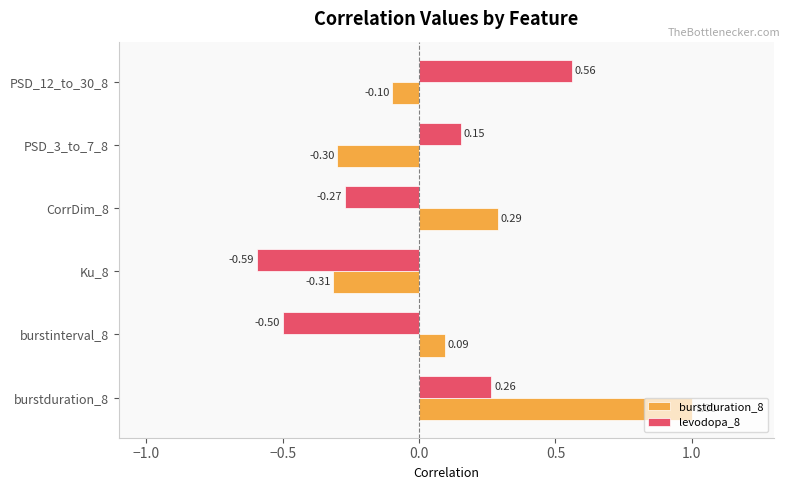

How many values in the burstduration_8 series exceed 0?

3